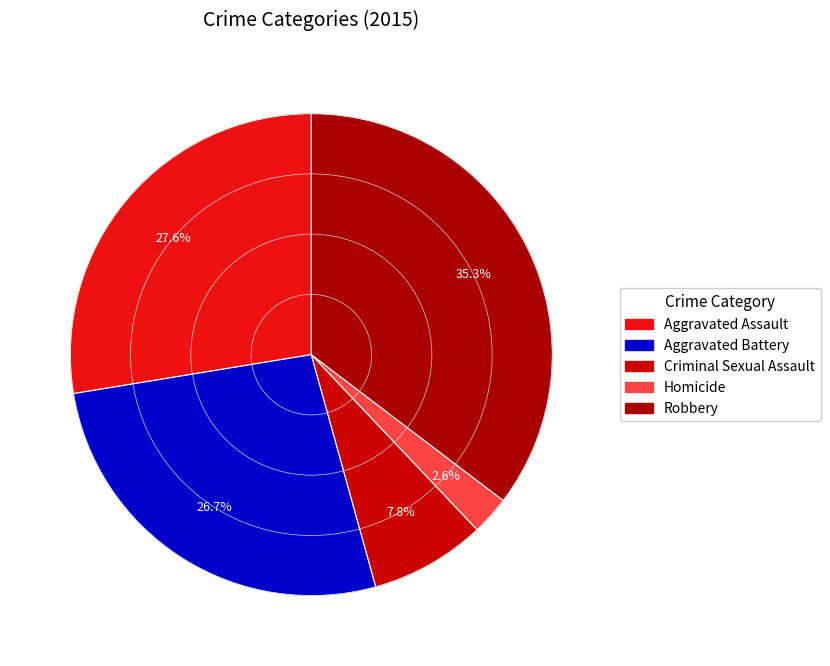

How many slices are in this pie chart?

5